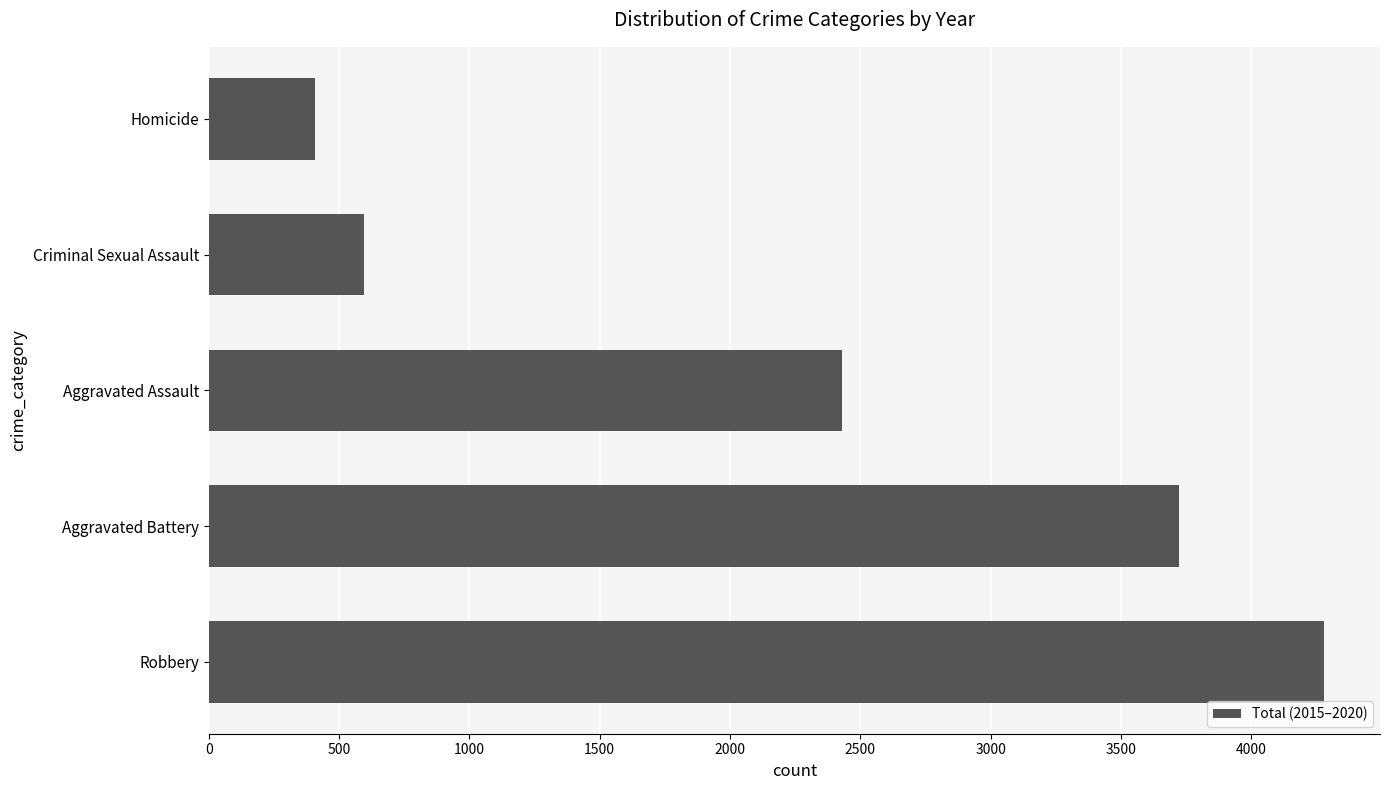

Where is the data nearest to the value 2344?

Aggravated Assault